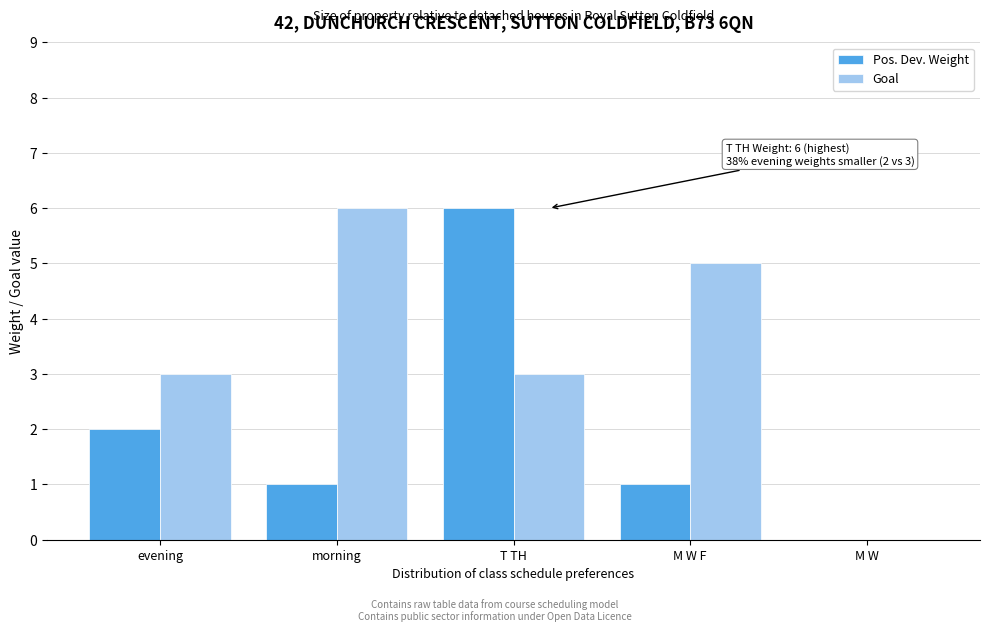

Reading left to right, transcribe all the data shown in this chart.

Pos. Dev. Weight: evening=2	morning=1	T TH=6	M W F=1	M W=0
Goal: evening=3	morning=6	T TH=3	M W F=5	M W=0